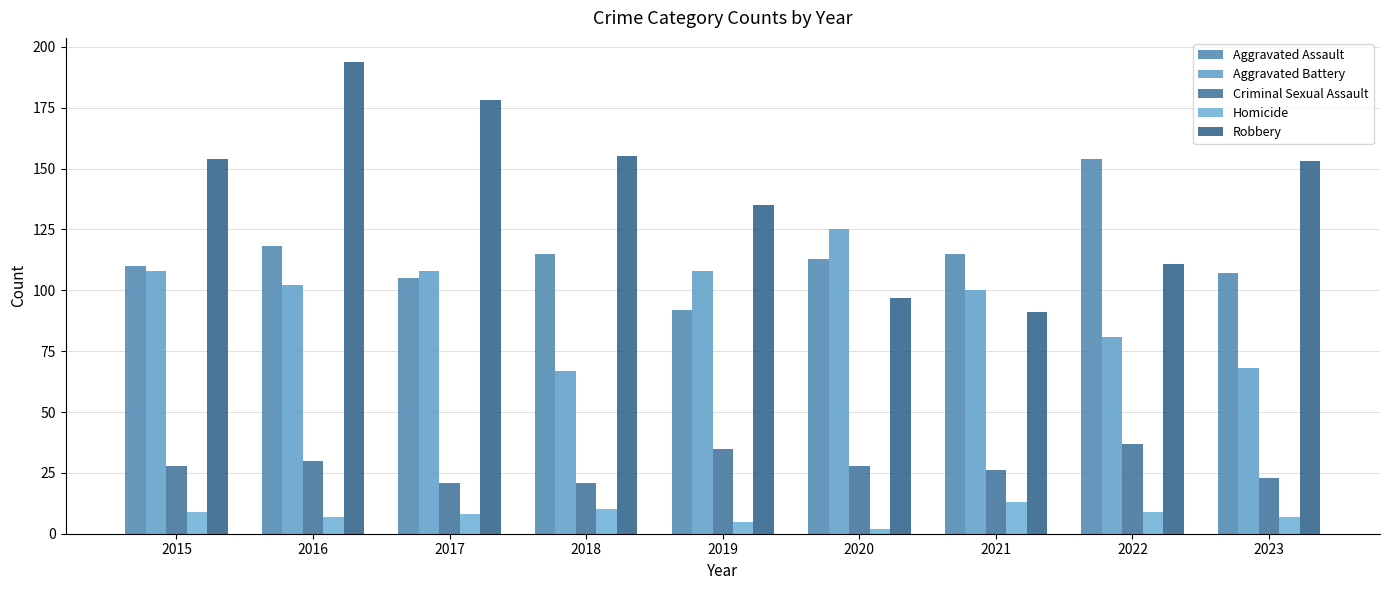

Count the number of categories in the chart.

9